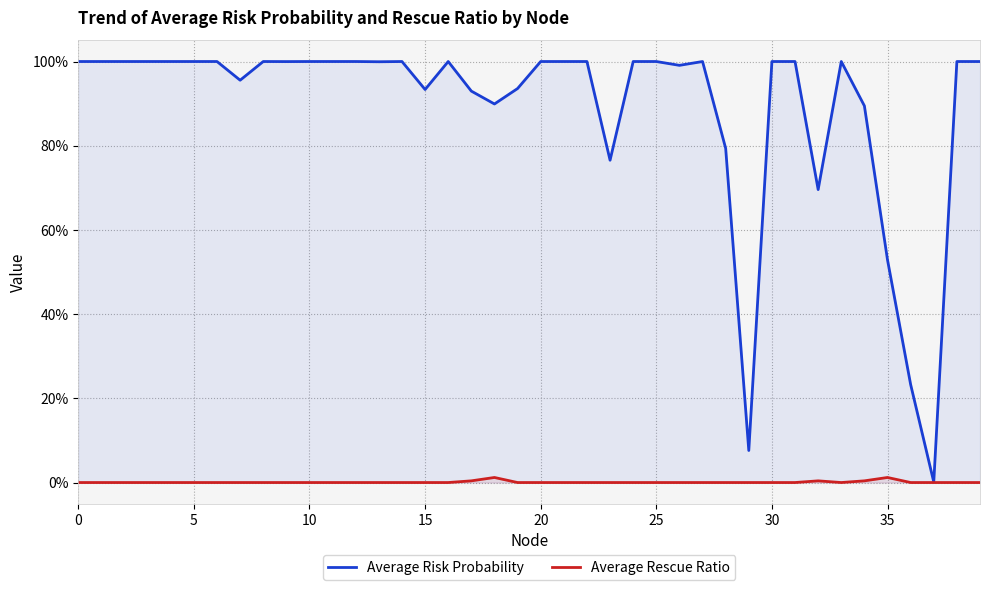

What are all the series names shown in the legend?

Average Risk Probability, Average Rescue Ratio